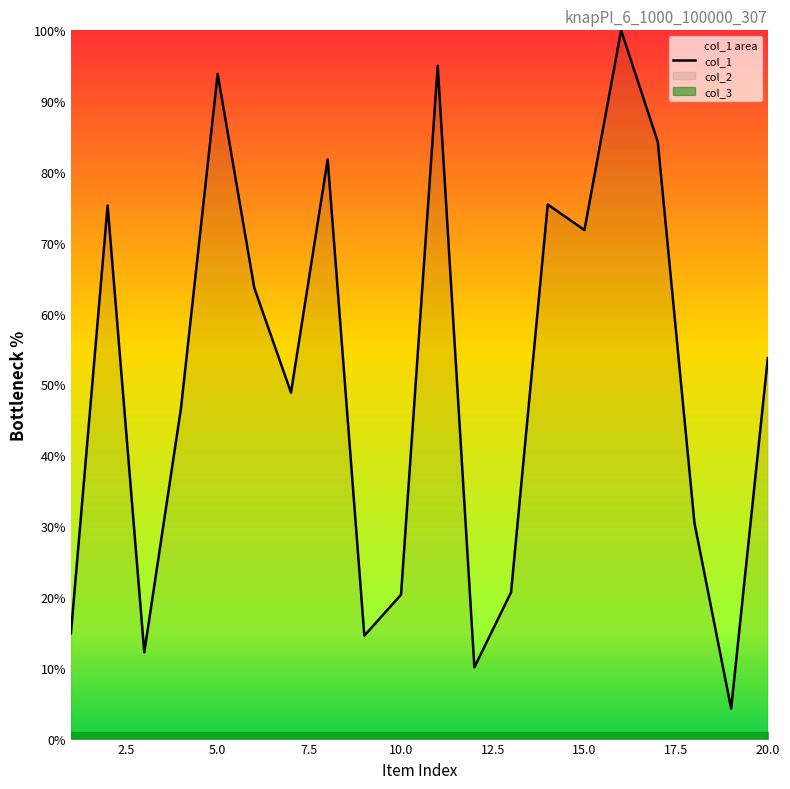

Is it true that col_1 equals 71.8 at 15.0?

True